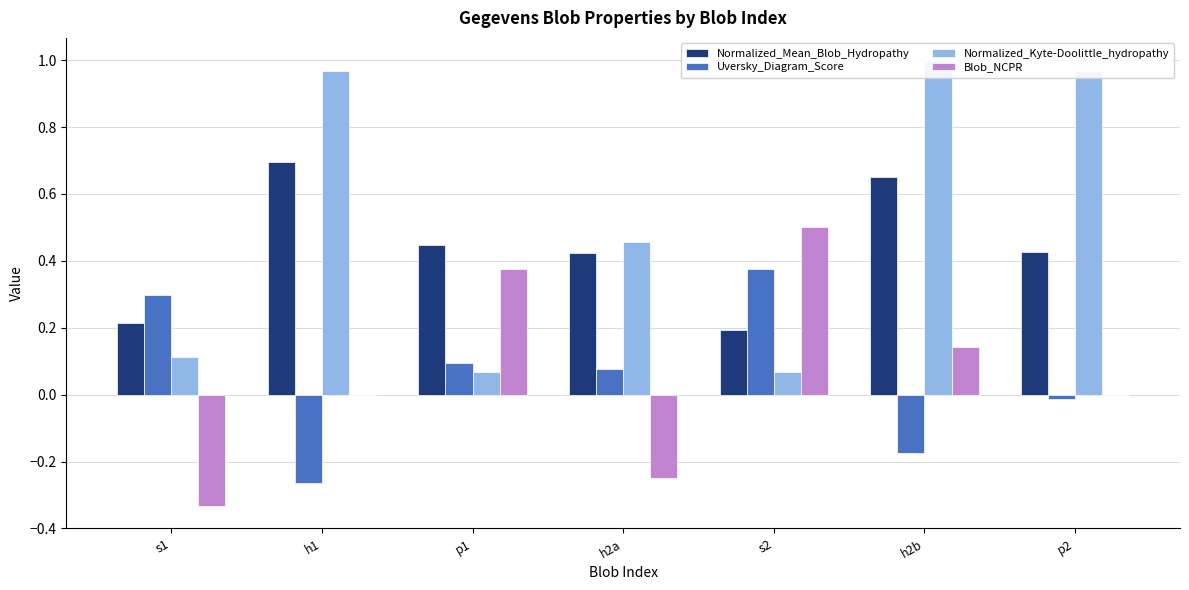

At which category is the sum across all series the highest?

h2b